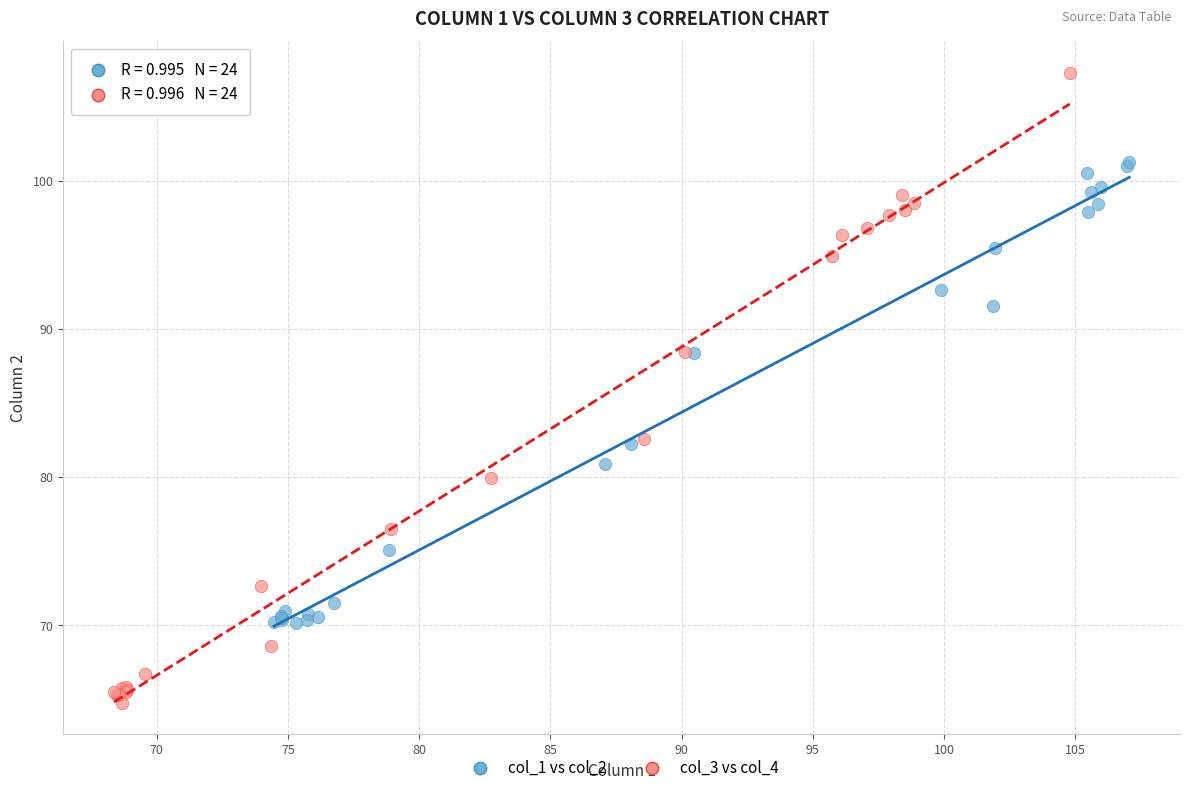

What are all the series names shown in the legend?

col_1 vs col_2, col_3 vs col_4